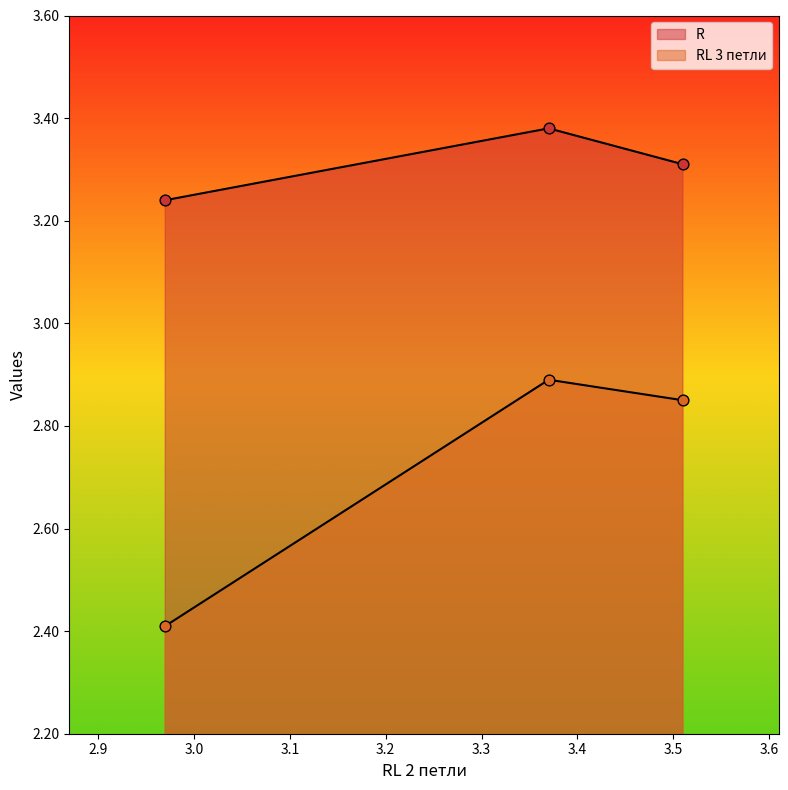

Which series has the largest total across all categories?

R